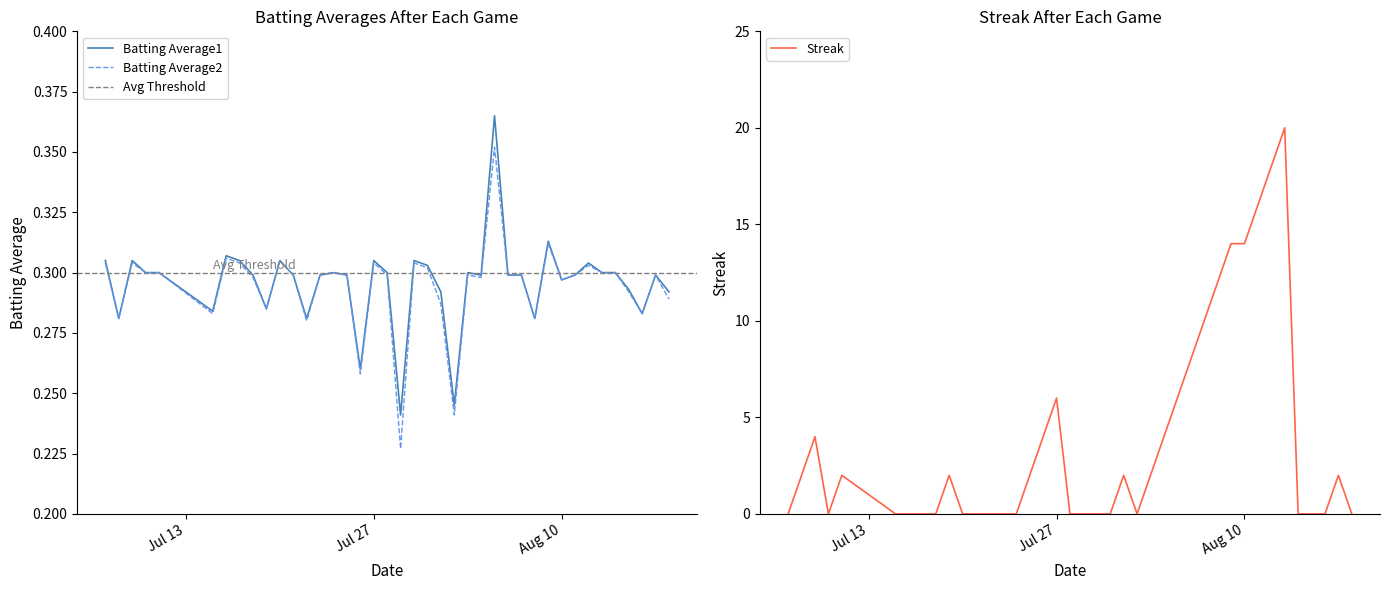

How many Batting Average2 values are between 0 and 1?

40